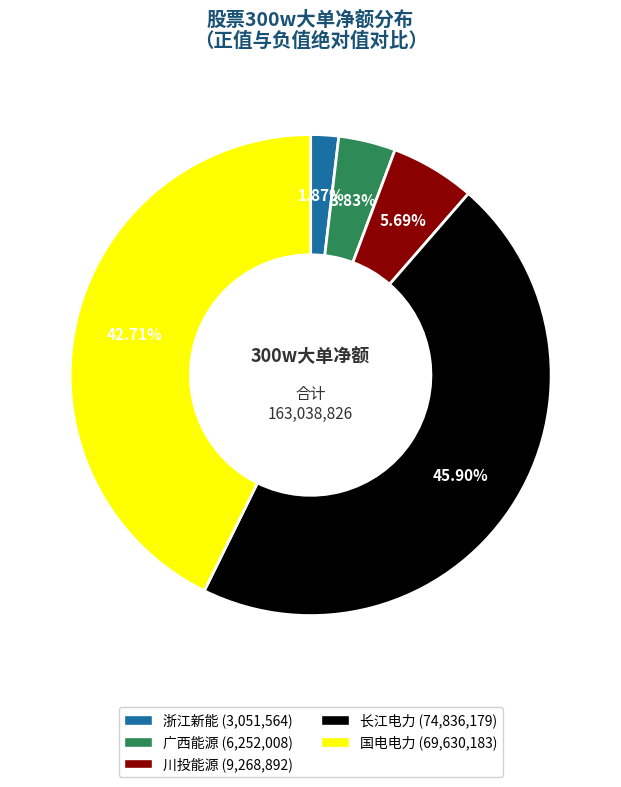

Does any single category account for the majority?

No